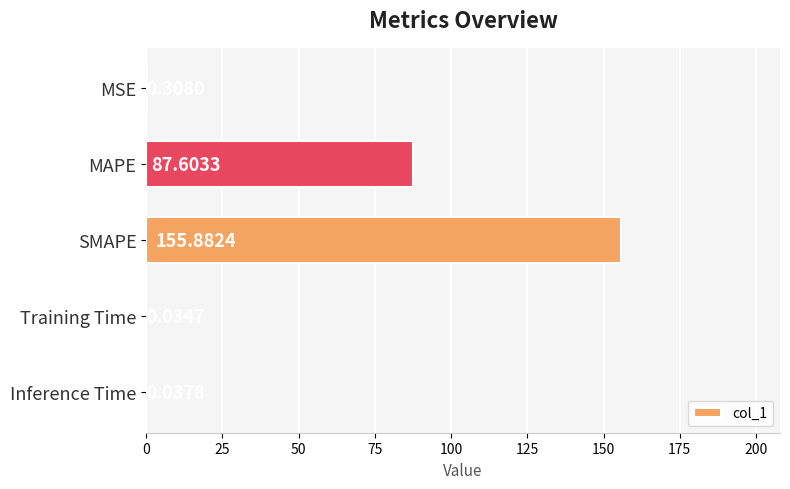

What is the change in value from MSE to SMAPE?

+155.6